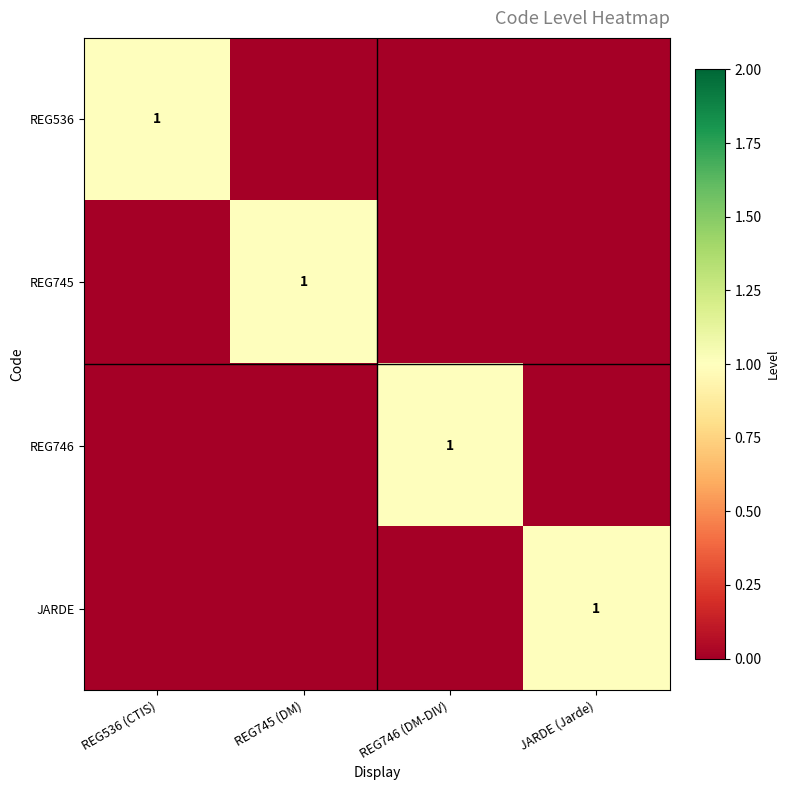

Is it true that REG746 equals 1 at REG746 (DM-DIV)?

True